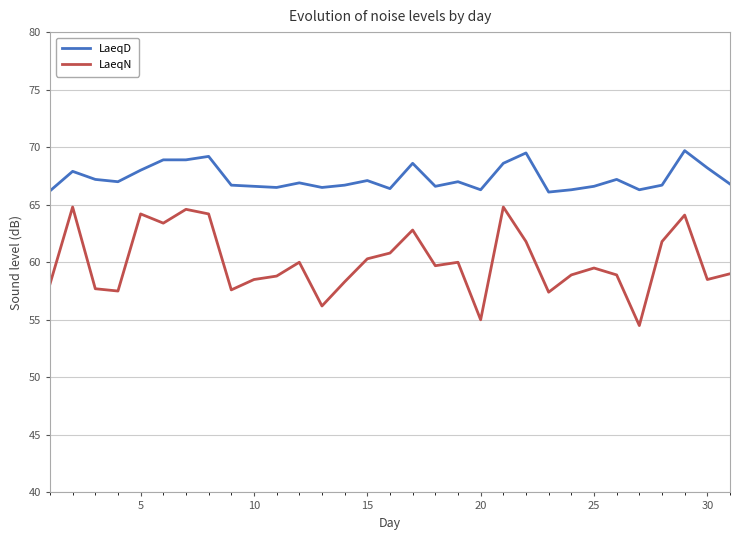

True or false: LaeqN and LaeqD cross at least once.

False